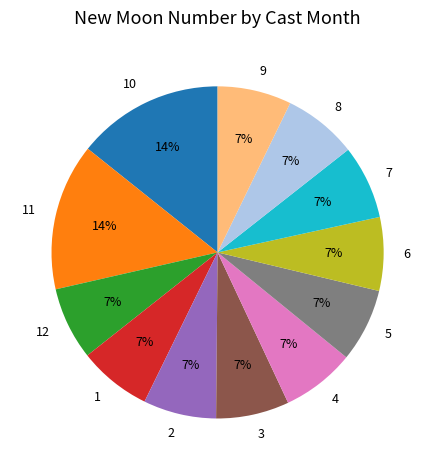

Is there any slice that represents more than half of the pie?

No